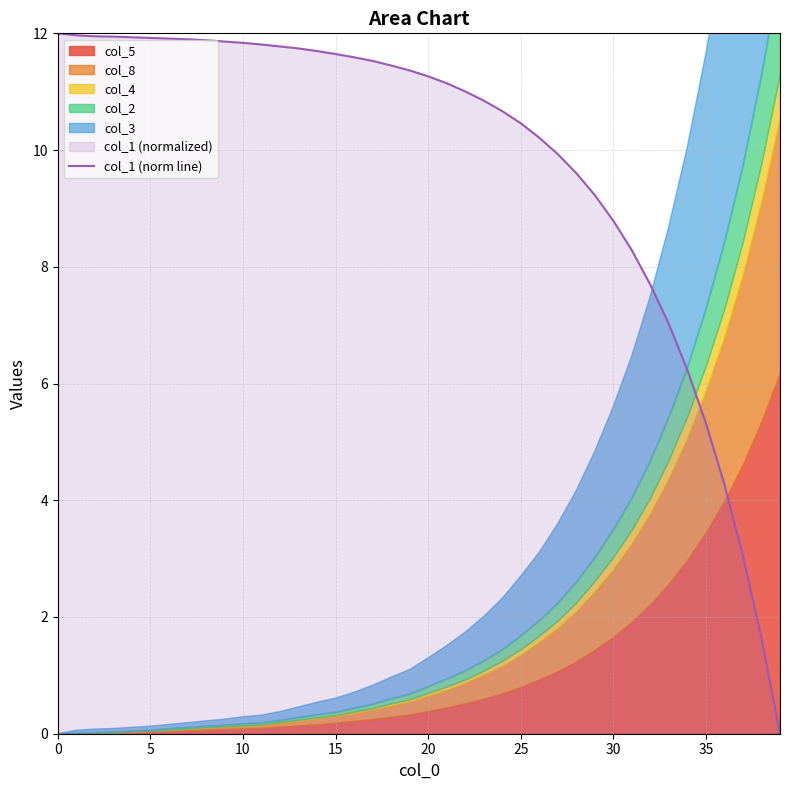

The value at 22 is 18.6. True or false?

False